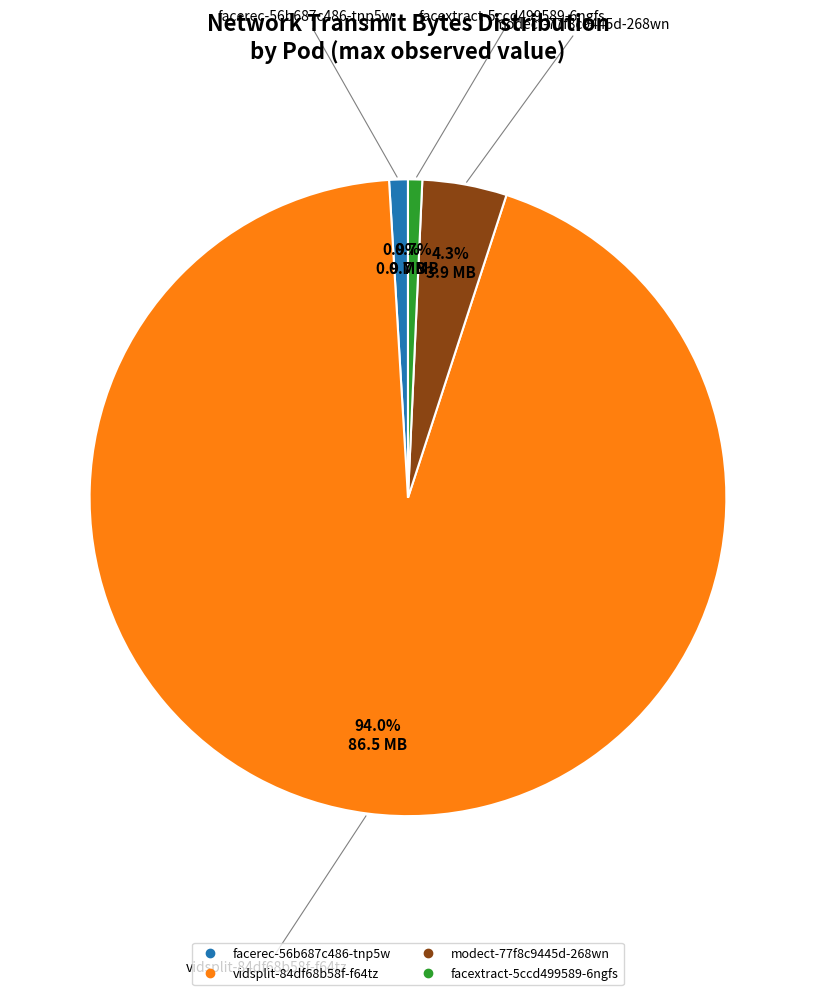

The vidsplit-84df68b58f-f64tz slice represents 88% of the pie. True or false?

False